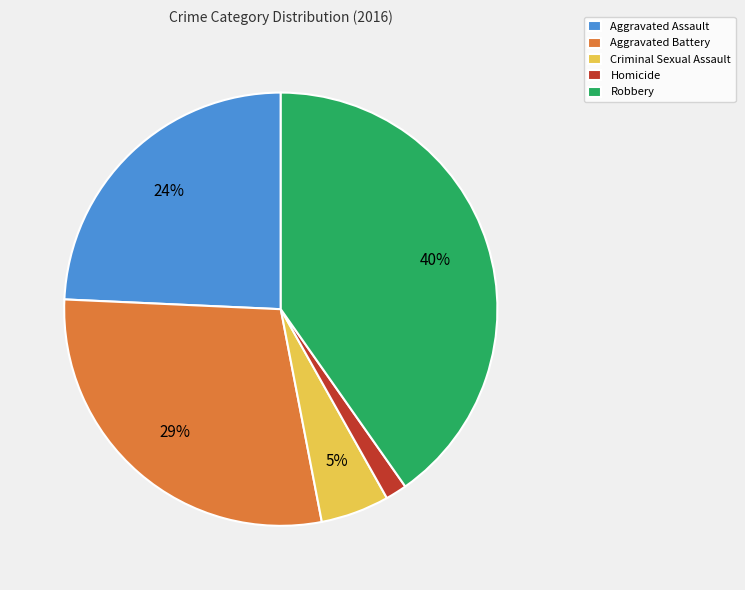

Do Robbery and Aggravated Battery together represent more than half of the pie?

Yes